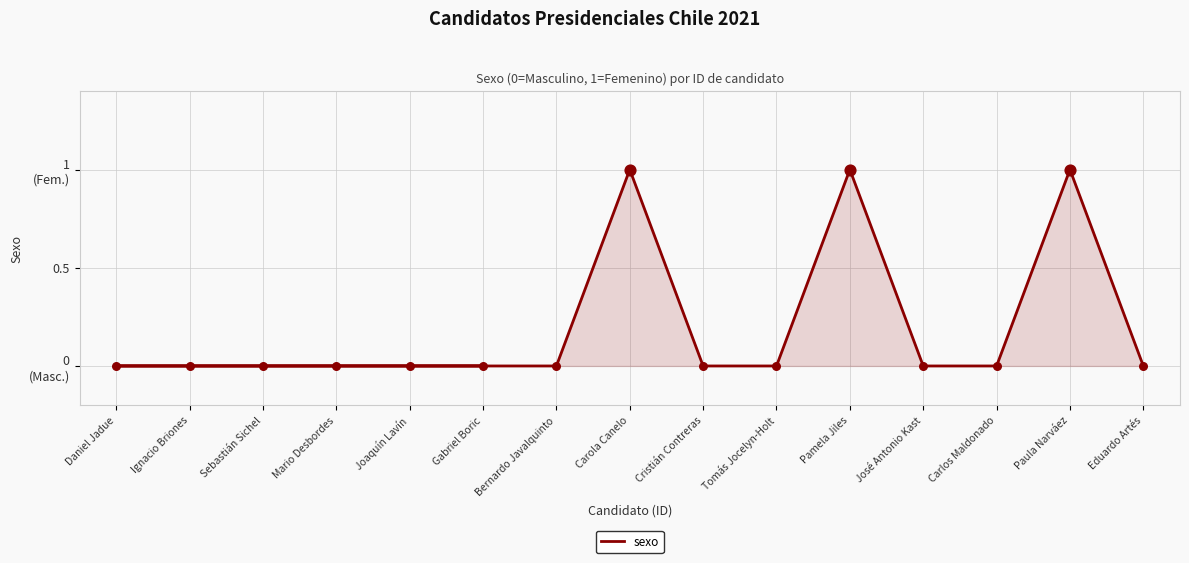

Between José Antonio Kast and Joaquín Lavín, which is larger?

José Antonio Kast